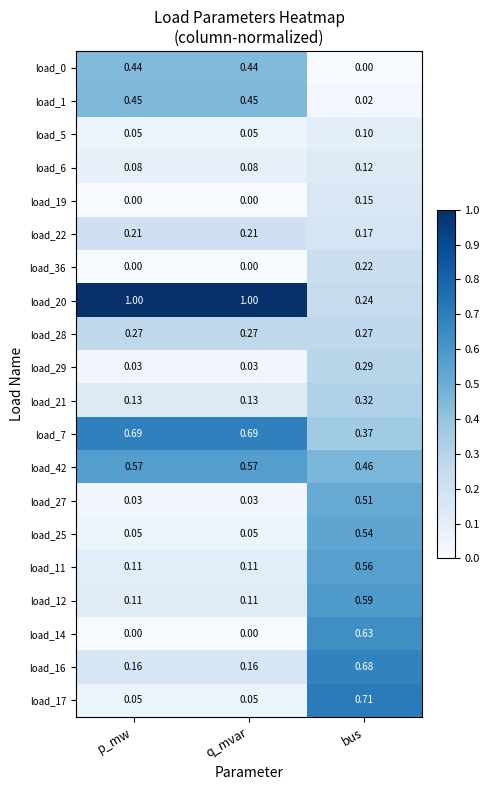

Where is load_42 nearest to the value 0?

bus